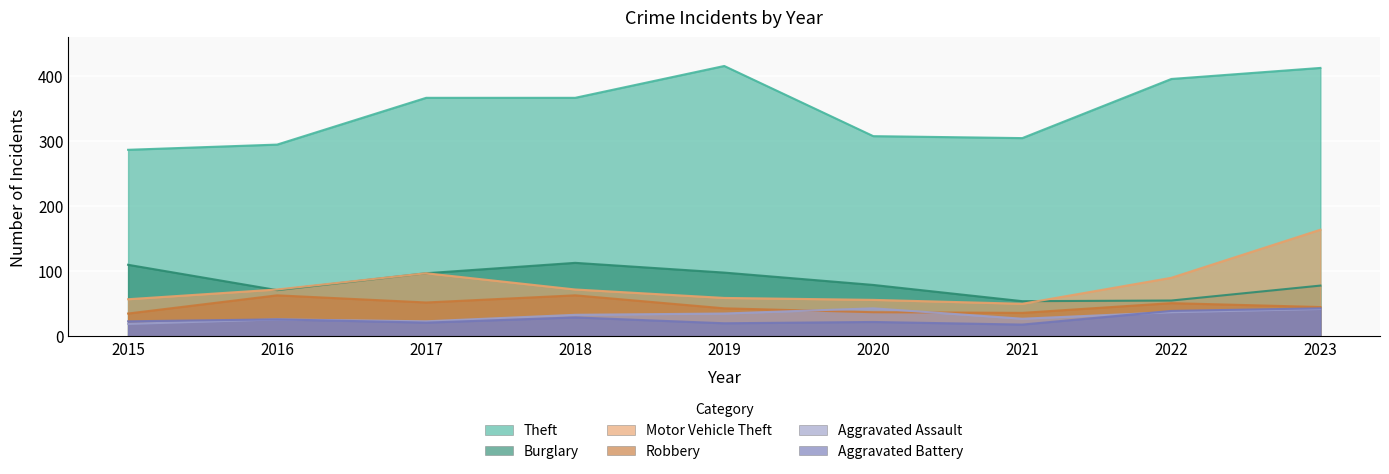

Reading right to left, extract all data points from this chart.

Theft: 2023=413	2022=396	2021=305	2020=308	2019=416	2018=367	2017=367	2016=295	2015=287
Burglary: 2023=78	2022=55	2021=54	2020=79	2019=98	2018=113	2017=97	2016=71	2015=110
Motor Vehicle Theft: 2023=164	2022=90	2021=50	2020=56	2019=59	2018=72	2017=97	2016=72	2015=57
Robbery: 2023=45	2022=51	2021=36	2020=37	2019=43	2018=63	2017=52	2016=63	2015=35
Aggravated Assault: 2023=42	2022=37	2021=27	2020=43	2019=35	2018=33	2017=23	2016=26	2015=19
Aggravated Battery: 2023=43	2022=39	2021=18	2020=22	2019=20	2018=29	2017=21	2016=26	2015=23